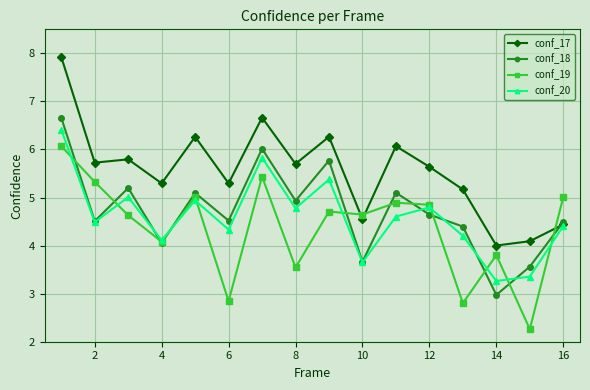

How many data points in conf_20 are above 4?

13